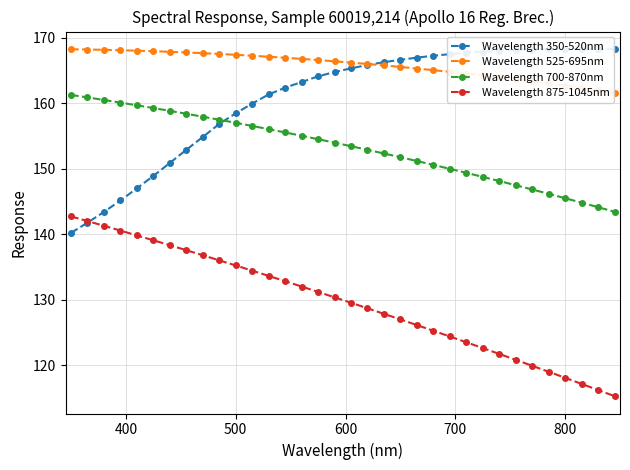

How many times do Wavelength 700-870nm and Wavelength 350-520nm cross each other?

1